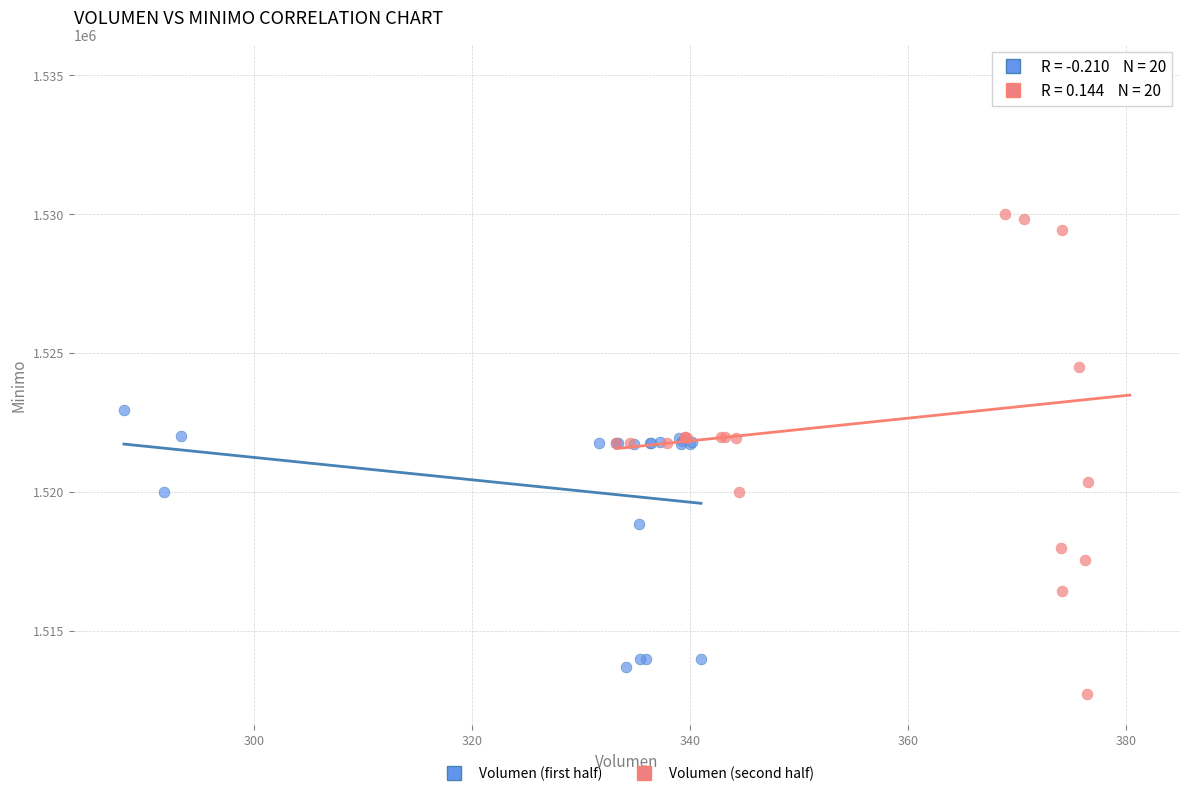

Which series reaches the maximum Y coordinate?

Volumen (second half)